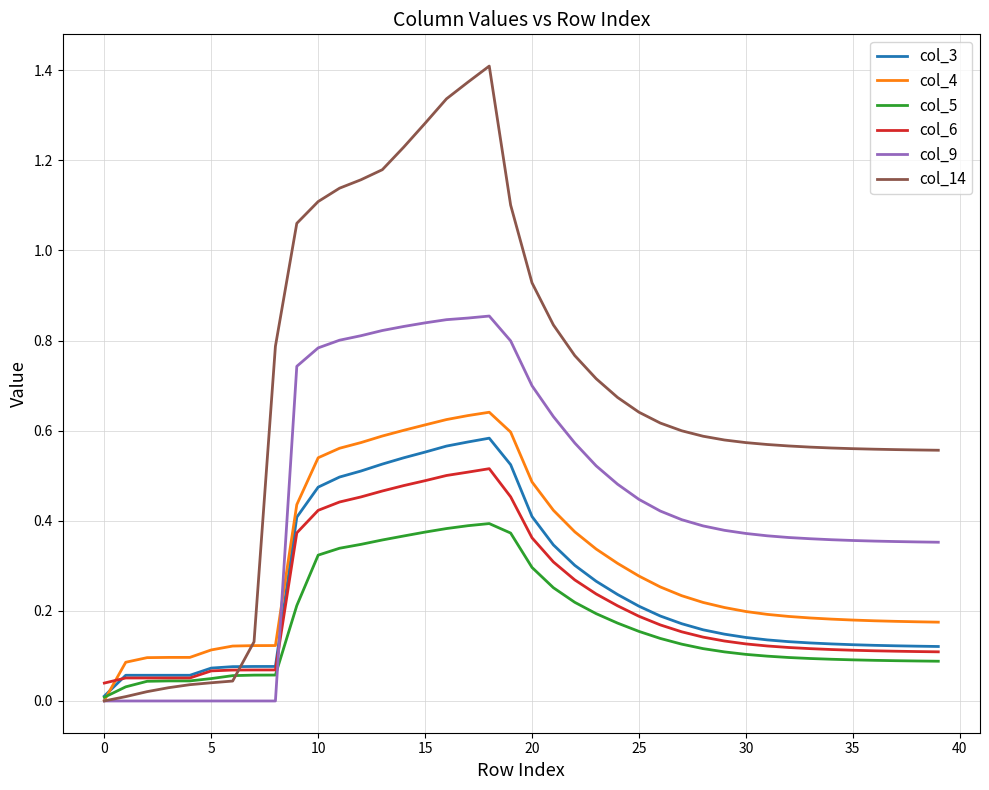

Which series has the largest total across all categories?

col_14